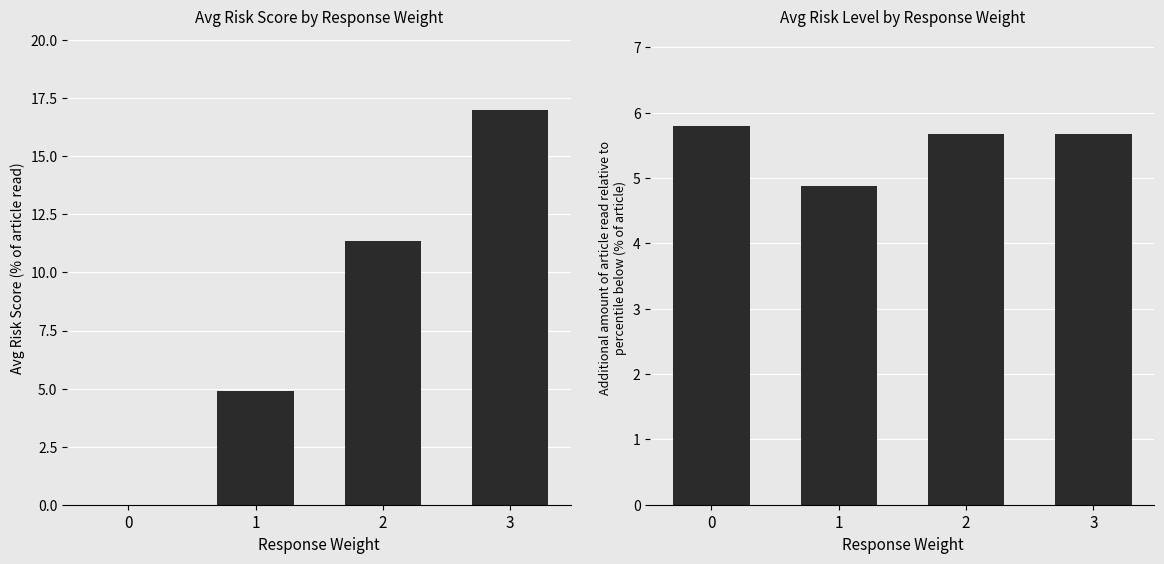

What are all the series names shown in the legend?

Avg Risk Score, Avg Risk Level